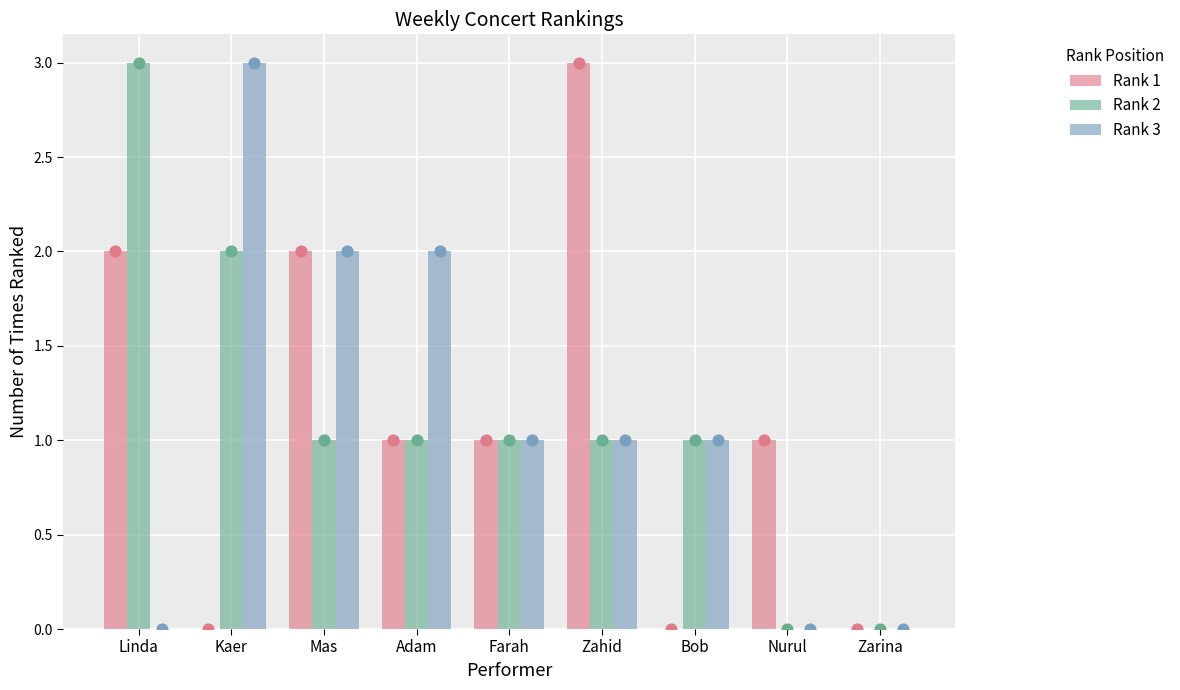

At how many categories does at least one series exceed 1?

5